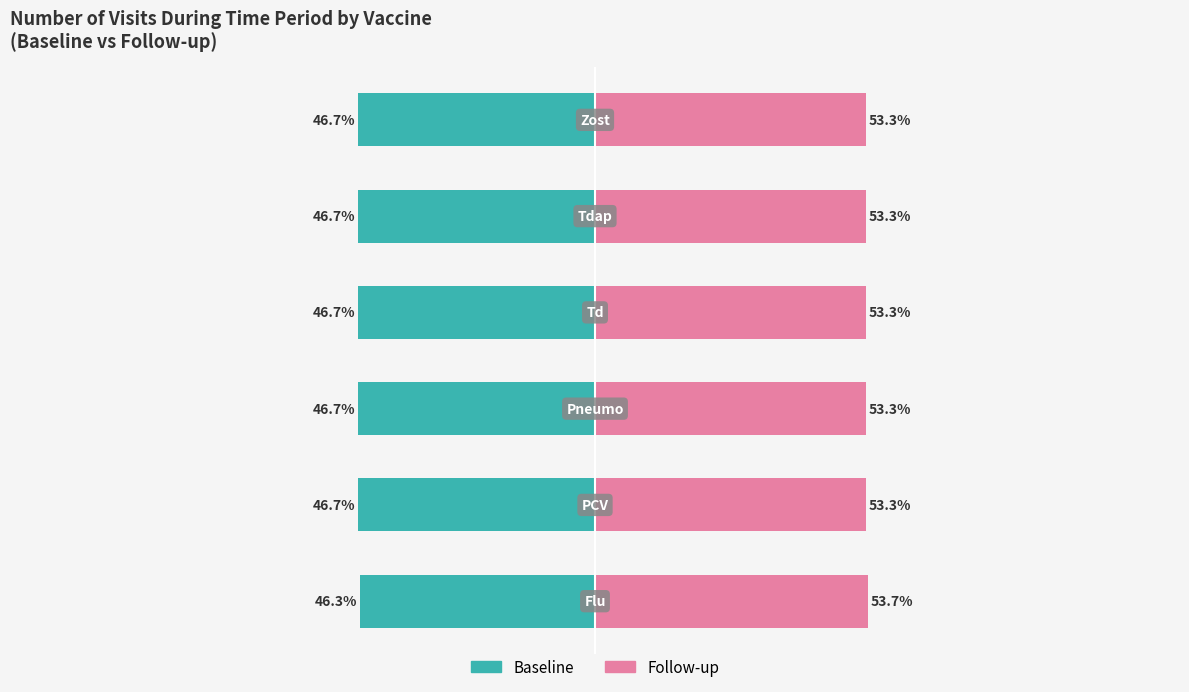

What are all the series names shown in the legend?

Baseline, Follow-up